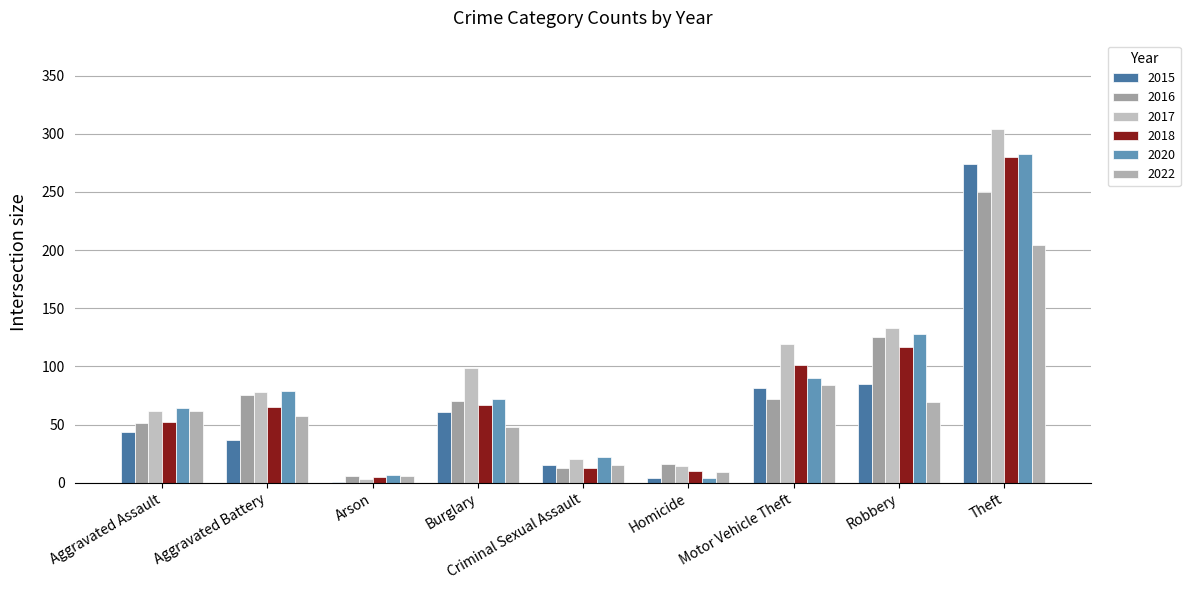

Reading right to left, extract all data points from this chart.

2015: 274	85	81	4	15	61	1	37	44
2016: 250	125	72	16	13	70	6	75	51
2017: 304	133	119	14	20	99	3	78	62
2018: 280	117	101	10	13	67	5	65	52
2020: 283	128	90	4	22	72	7	79	64
2022: 204	69	84	9	15	48	6	57	62